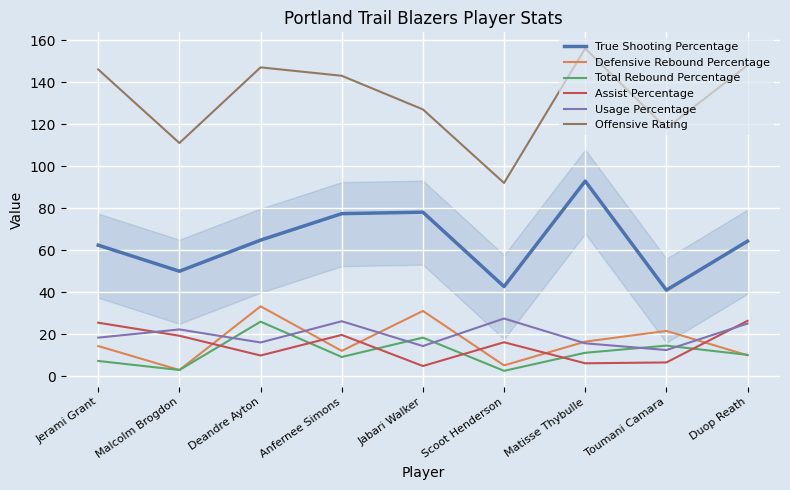

What is the lowest value of the Assist Percentage series?

4.9